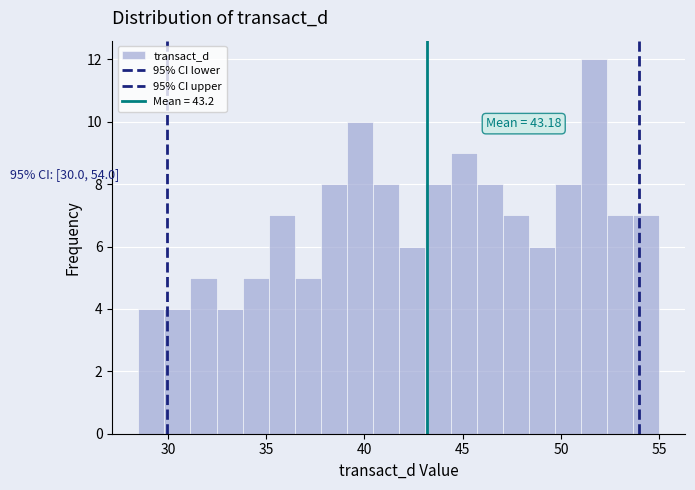

Read against the x-axis, roughly where is the centre of the tallest bar?

51.5